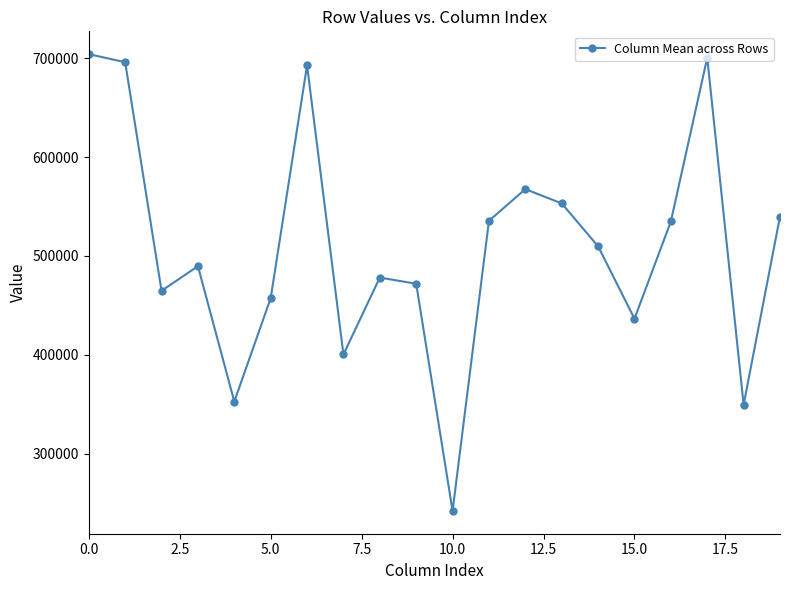

Does the chart have visible grid lines?

No